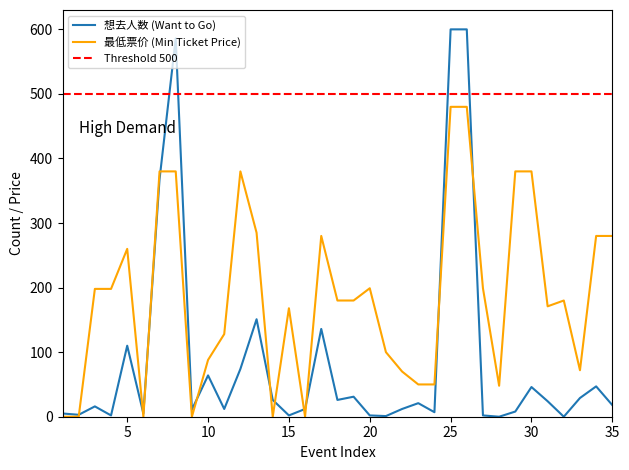

How many interior local peaks (higher than both neighbors) does the data have?

6